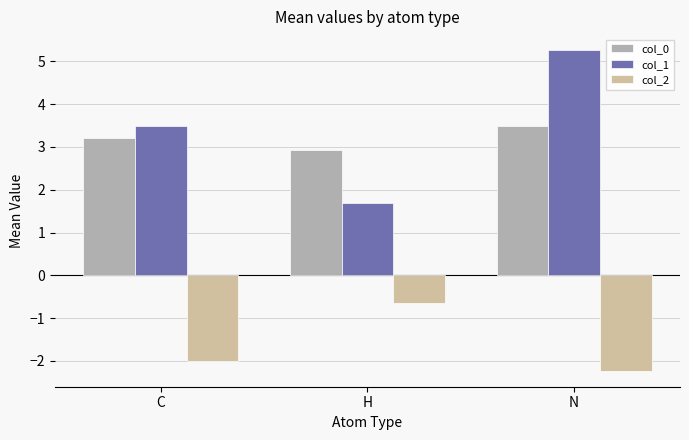

True or false: col_0 has a value of 2.9 at H.

True